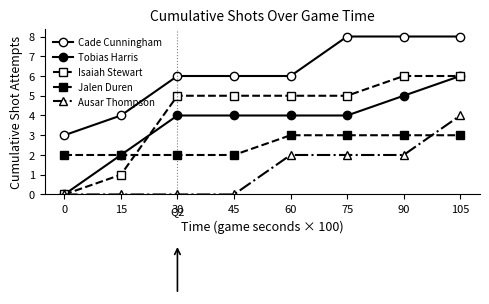

List the series in order of their peak value, highest first.

Cade Cunningham, Tobias Harris, Isaiah Stewart, Ausar Thompson, Jalen Duren